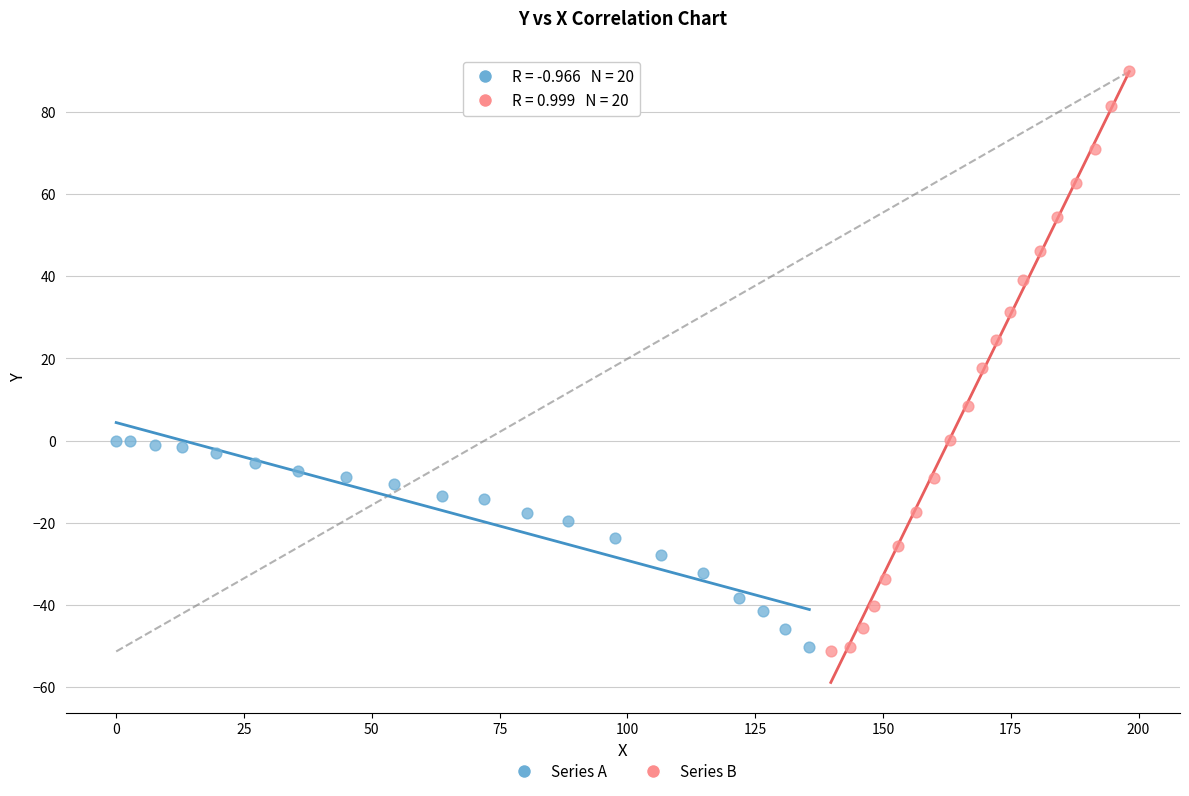

Which series contains the highest Y value?

Series B